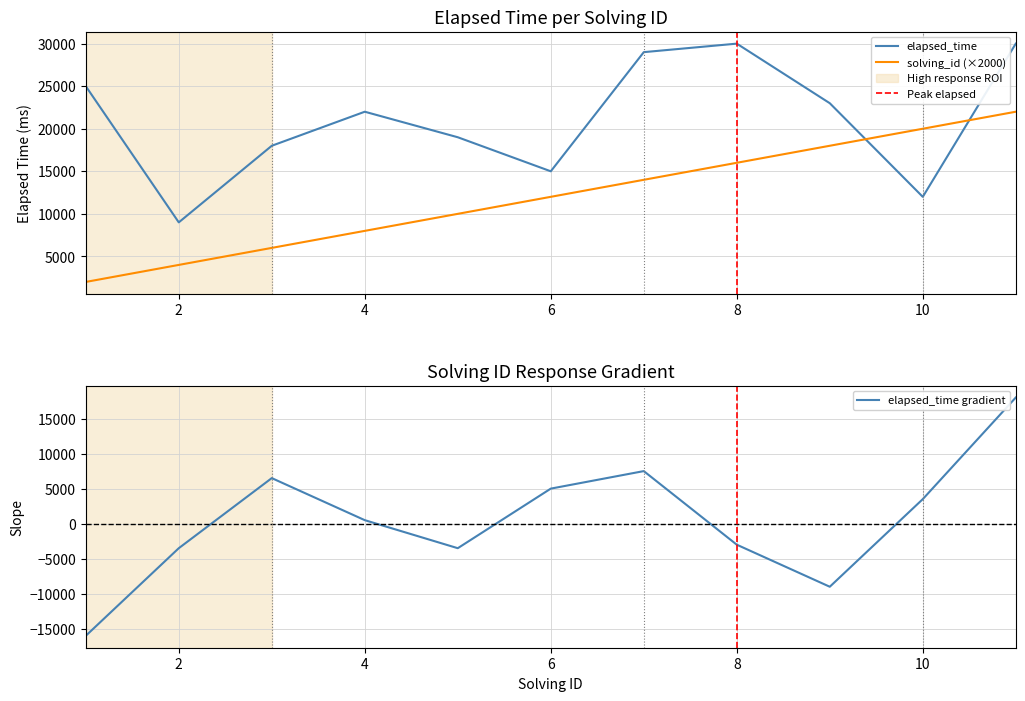

Which category has the lowest value across all series?

1